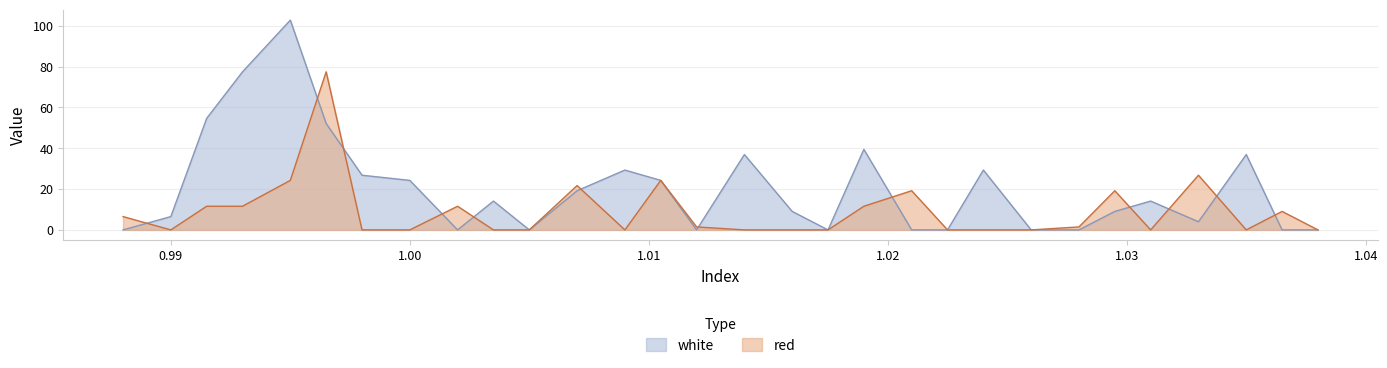

What is the difference between the red values at 1.0365 and 1.014?

9.0